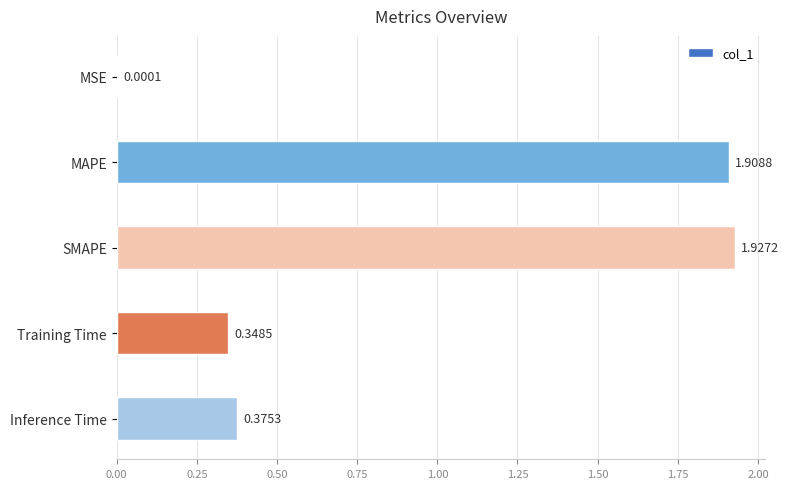

Are the bars horizontal?

Yes